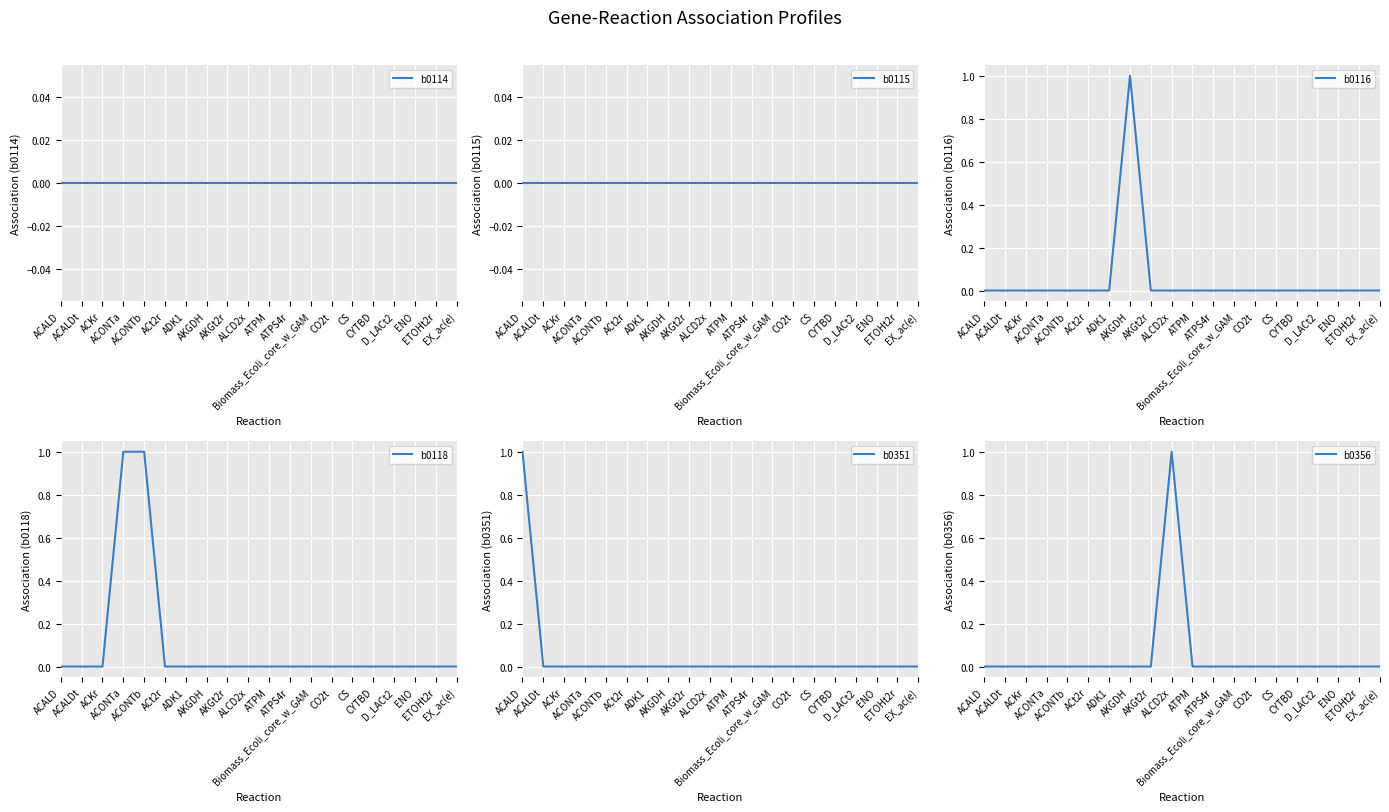

True or false: b0114 and b0116 cross at least once.

False